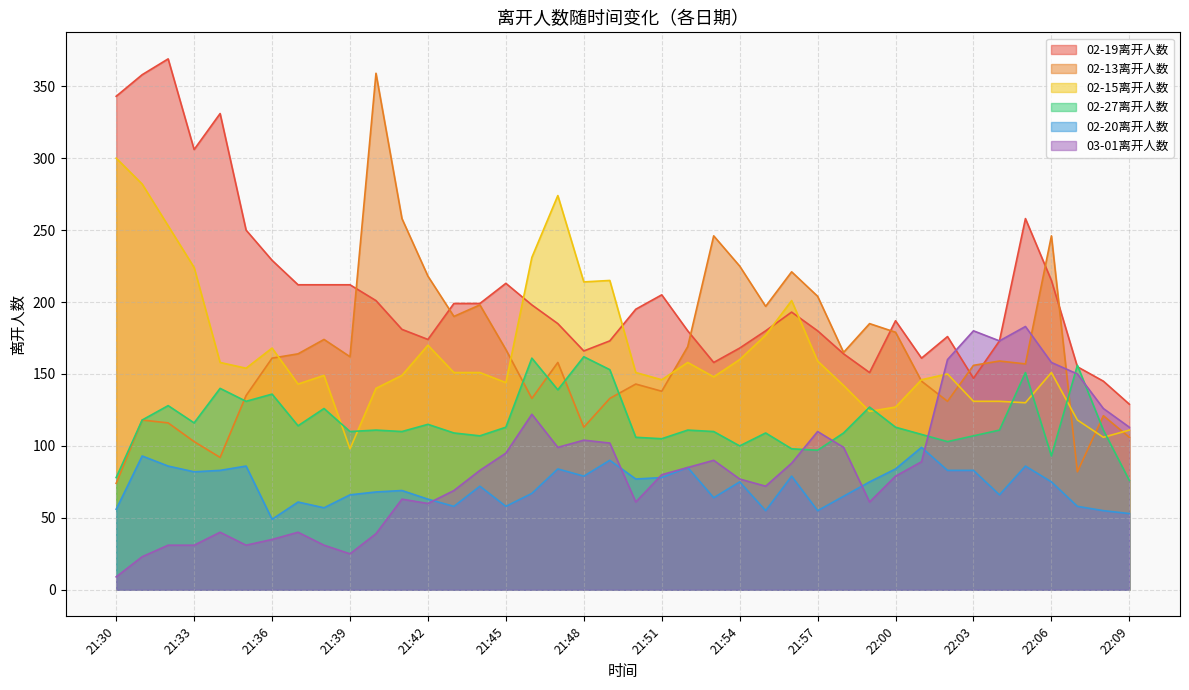

What is the label of the 1st point from the left?

21:30